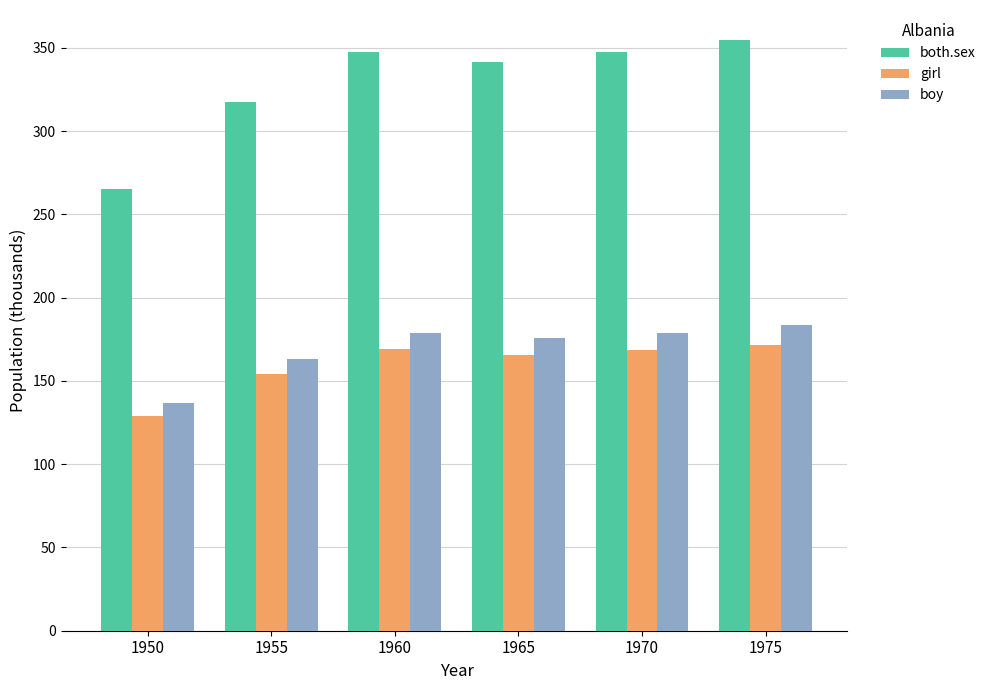

What is the difference between the highest and lowest values at 1950?

136.5